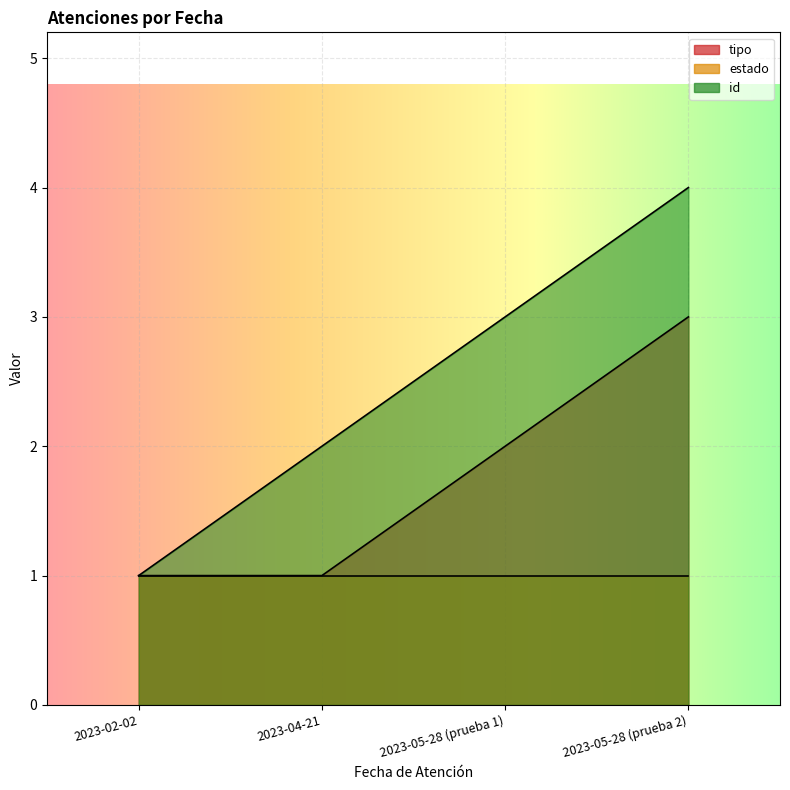

Is the value of id at 2023-02-02 greater than the value of tipo at 2023-05-28 (prueba 1)?

No